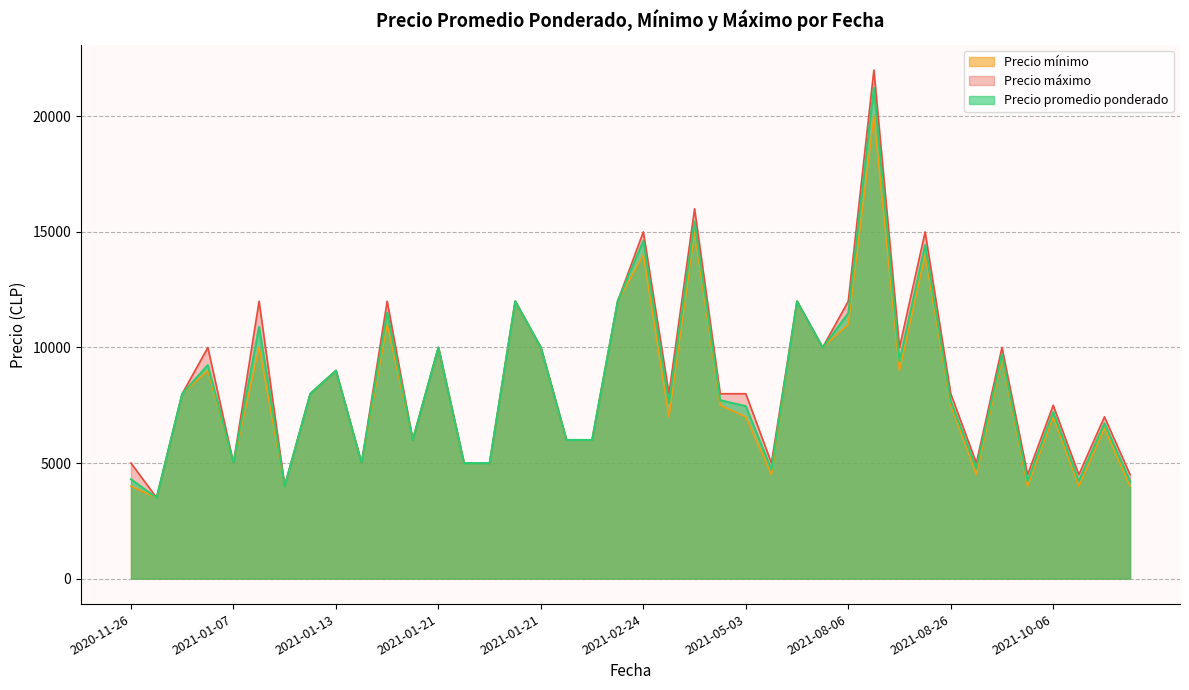

In Precio mínimo, how many points are lower than both neighbors (excluding endpoints)?

12